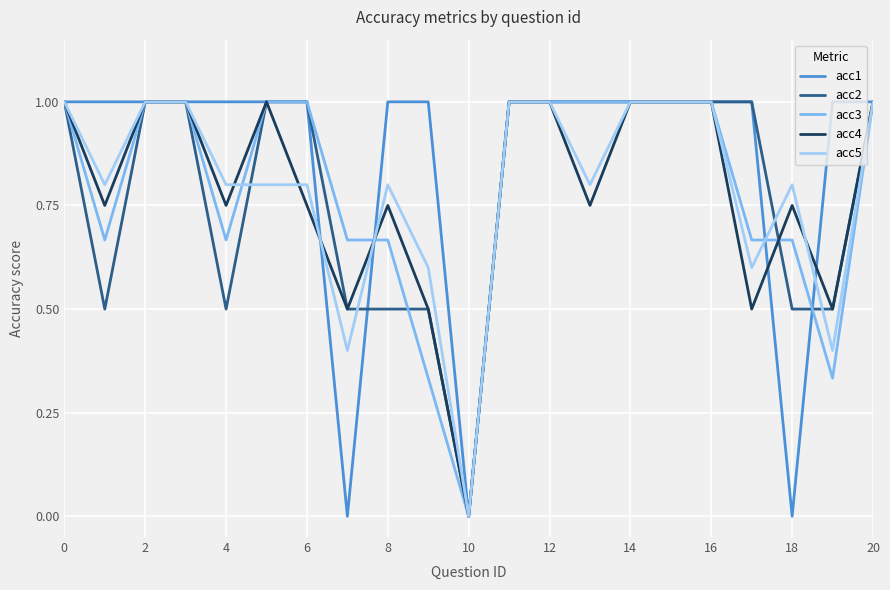

What is the greatest value displayed?

1.0